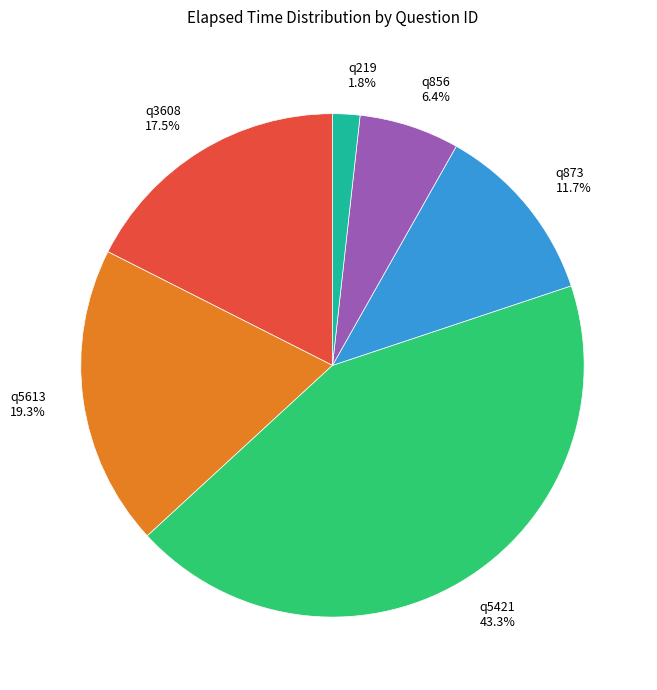

What percentage is the q5613 slice, to the nearest percent?

19%